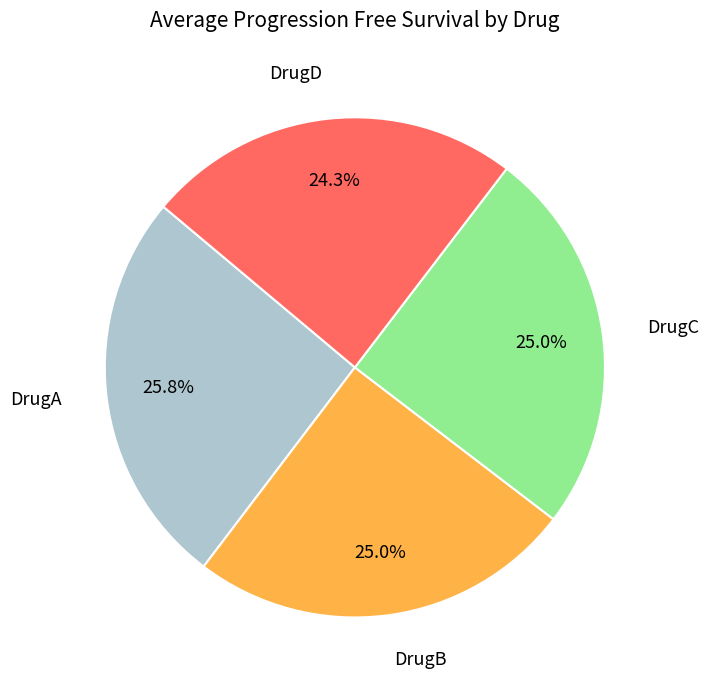

Is there a majority slice in this chart?

No